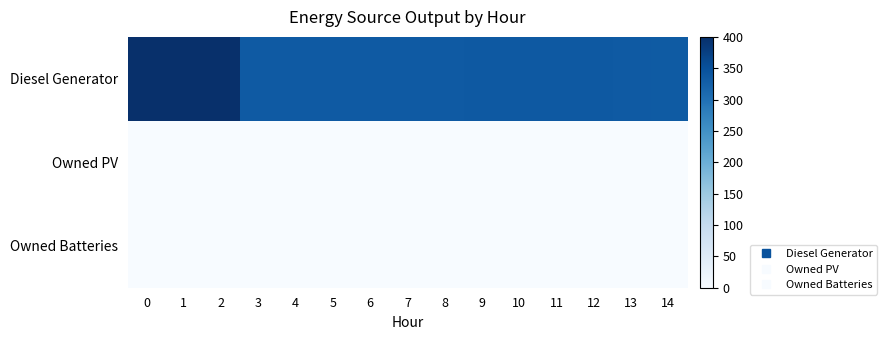

Count the number of categories in the chart.

15